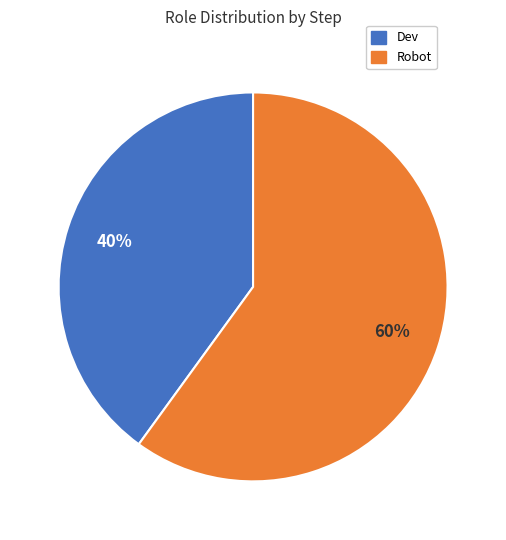

Rank the categories by value from lowest to highest.

Dev, Robot